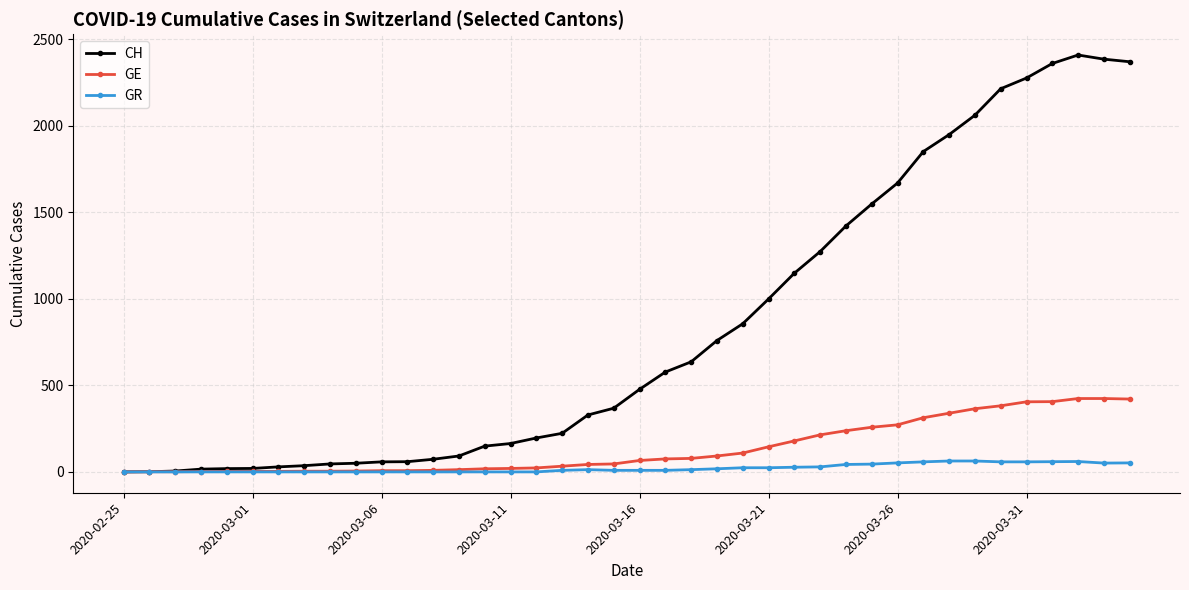

List the series in order of their peak value, highest first.

CH, GE, GR